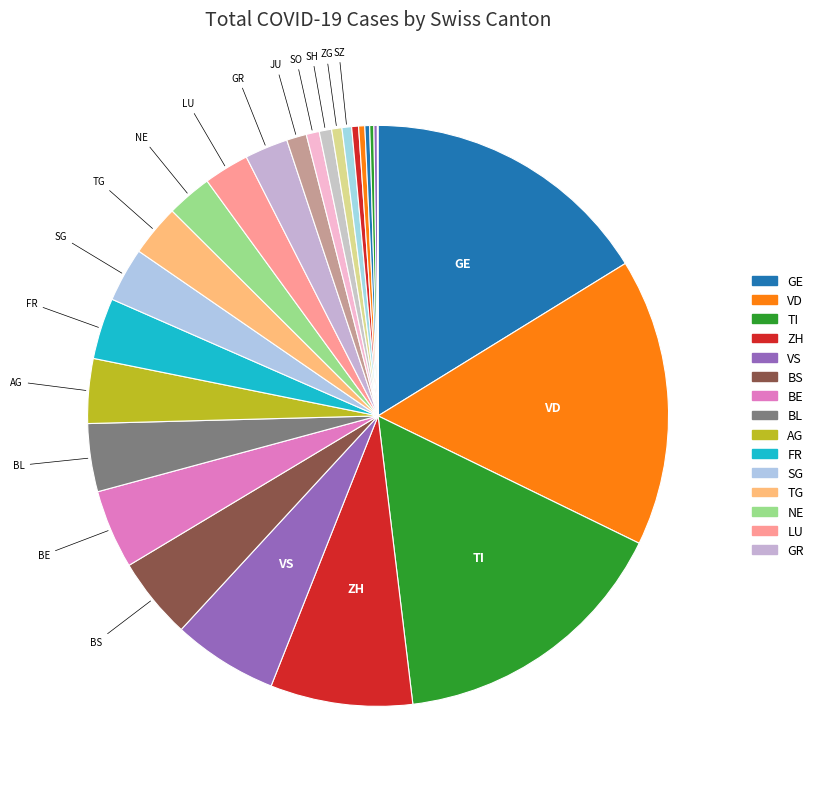

Which slice is the smallest?

AI